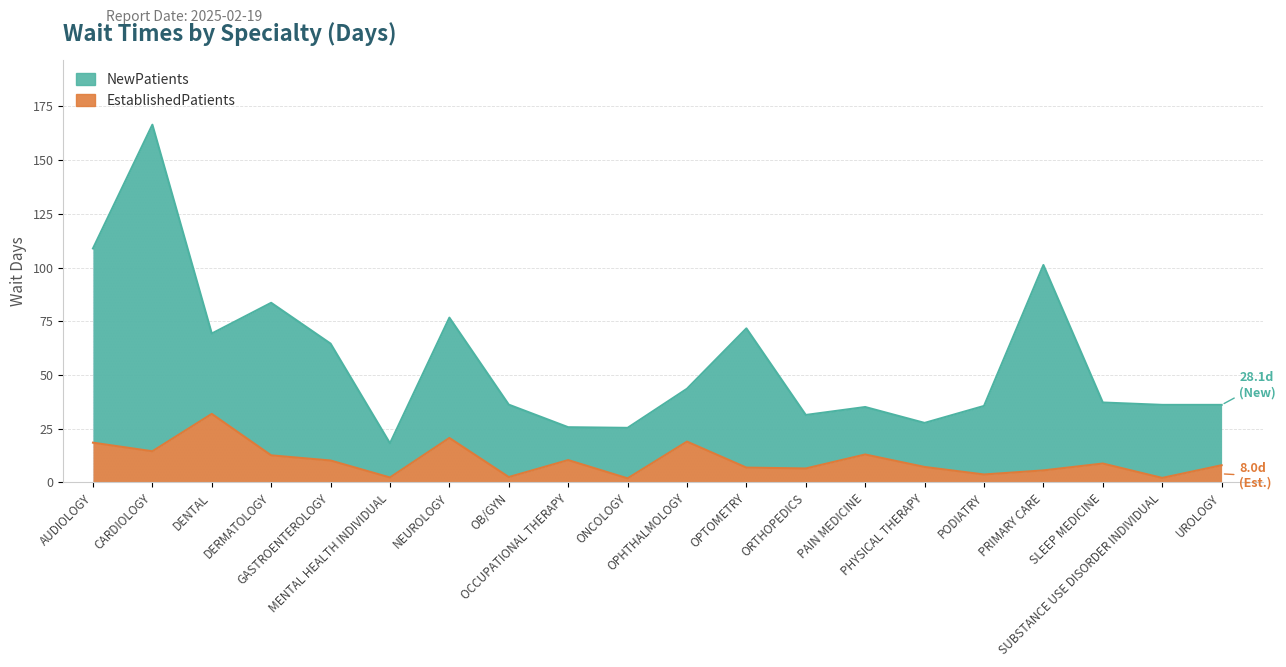

Reading right to left, extract all data points from this chart.

UROLOGY=8.0	SUBSTANCE USE DISORDER INDIVIDUAL=2.1	SLEEP MEDICINE=8.8	PRIMARY CARE=5.6	PODIATRY=3.7	PHYSICAL THERAPY=7.2	PAIN MEDICINE=13.0	ORTHOPEDICS=6.5	OPTOMETRY=6.9	OPHTHALMOLOGY=19.0	ONCOLOGY=1.9	OCCUPATIONAL THERAPY=10.4	OB/GYN=2.5	NEUROLOGY=20.7	MENTAL HEALTH INDIVIDUAL=2.3	GASTROENTEROLOGY=10.2	DERMATOLOGY=12.6	DENTAL=31.9	CARDIOLOGY=14.5	AUDIOLOGY=18.5